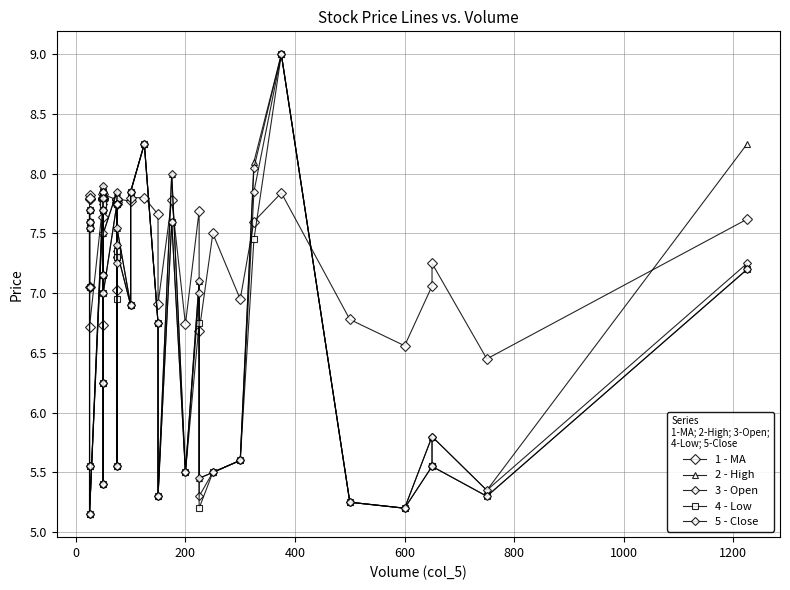

Is it true that 2 - High equals 3.2 at 36?

False